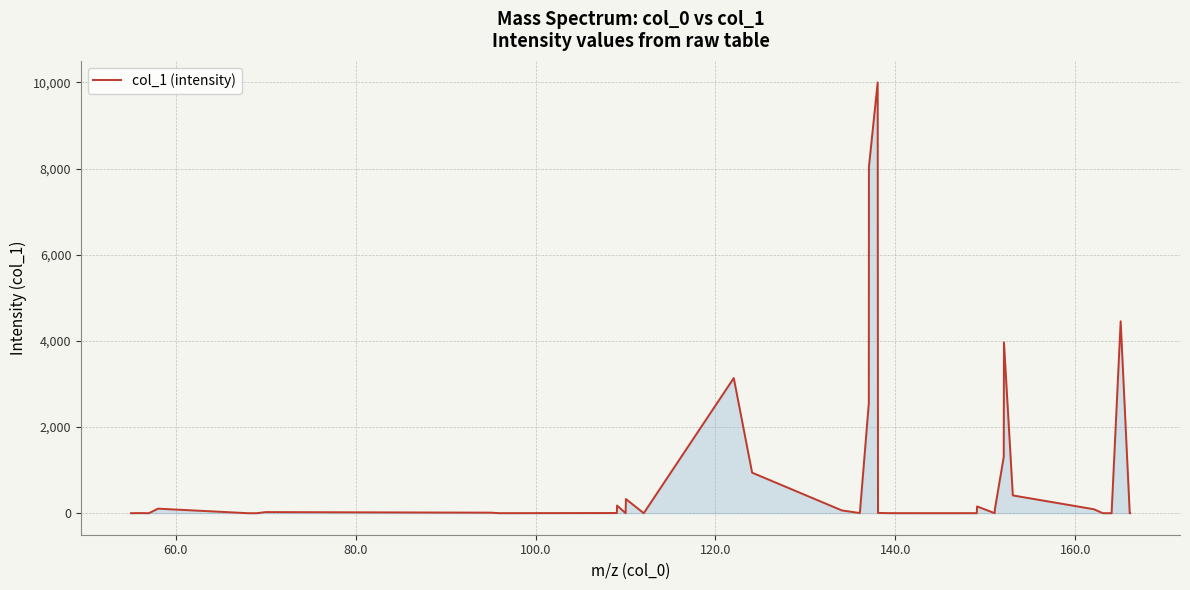

What is the maximum value shown in the chart?

10000.0